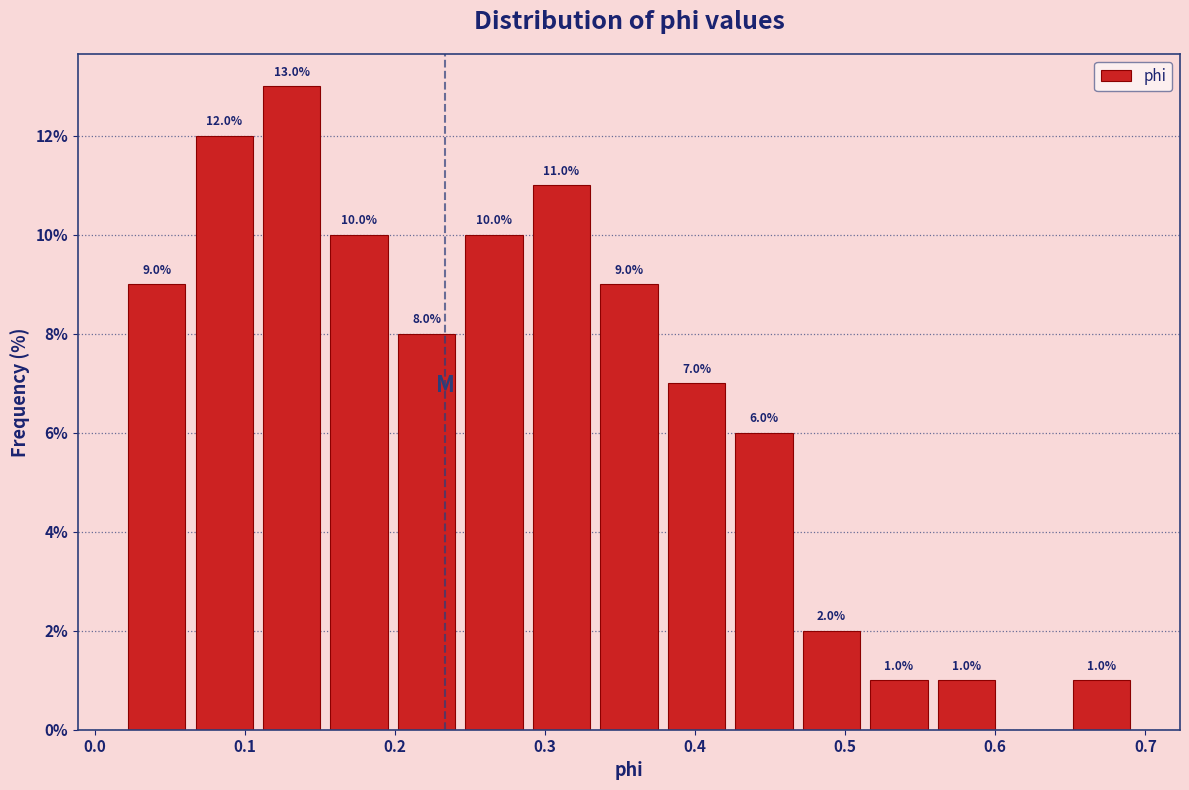

Over which range of the x-axis is the bar tallest?

0.11 to 0.15